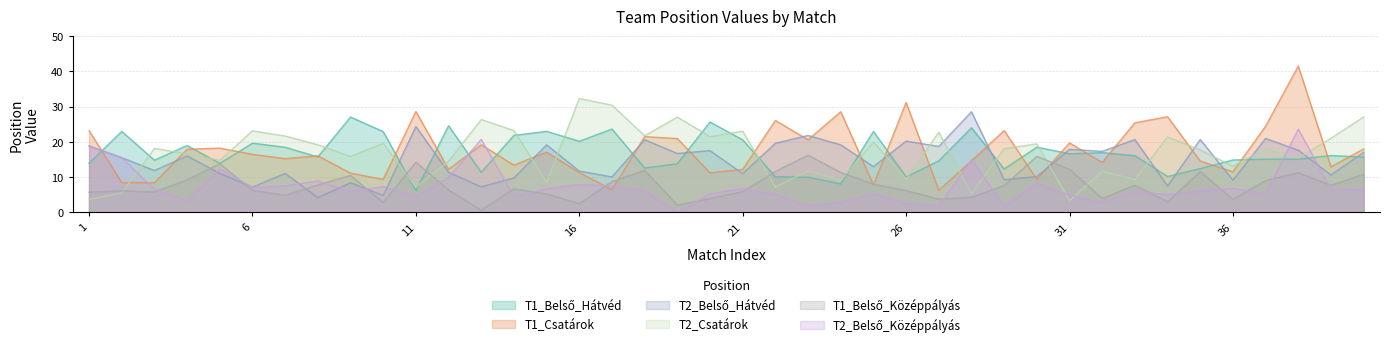

Rank the series at 16 from highest to lowest value.

T1_Belso_Hatvéd, T1_Csatárok, T2_Csatárok, T2_Belso_Hatvéd, T1_Belso_Kozeppályás, T2_Belso_Kozeppályás